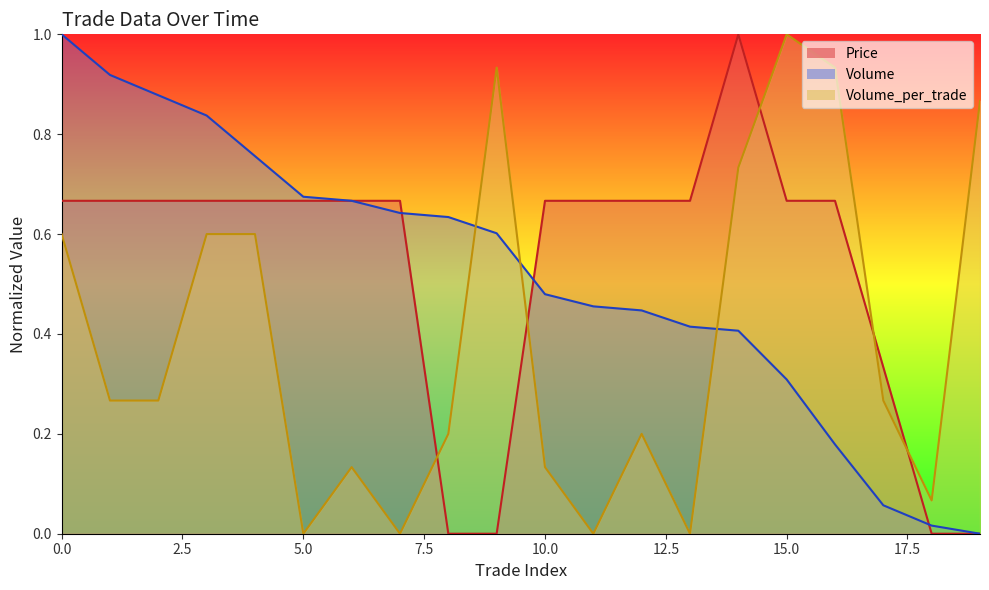

True or false: Volume_per_trade has a value of 0.7 at 11.

False